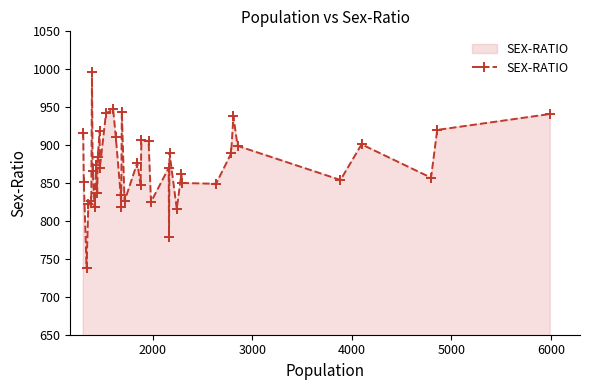

True or false: the data has more than 1 interior local peaks.

True